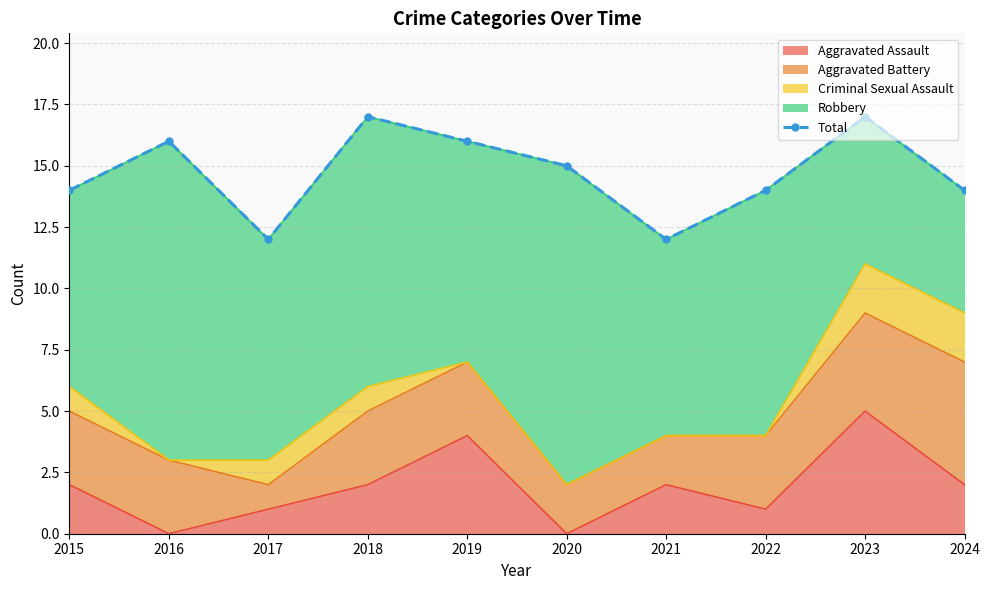

The chart shows a value of 17 at 2018. True or false?

True